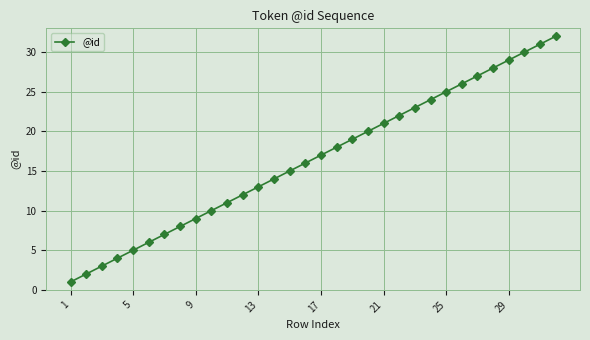

What is the difference between the second highest and minimum values?

30